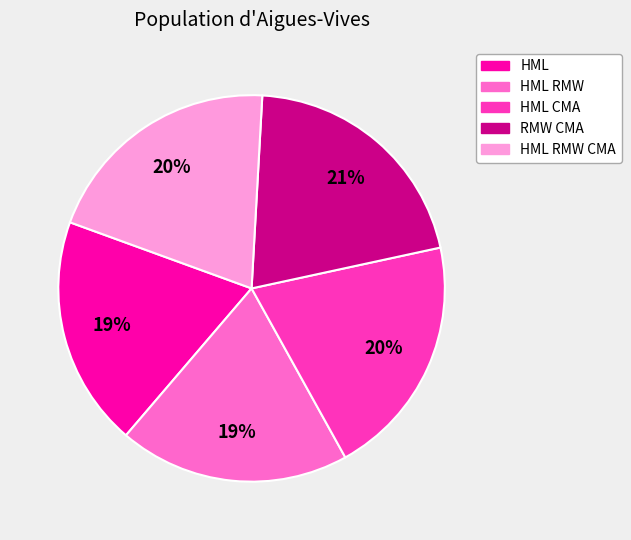

Is there a majority slice in this chart?

No